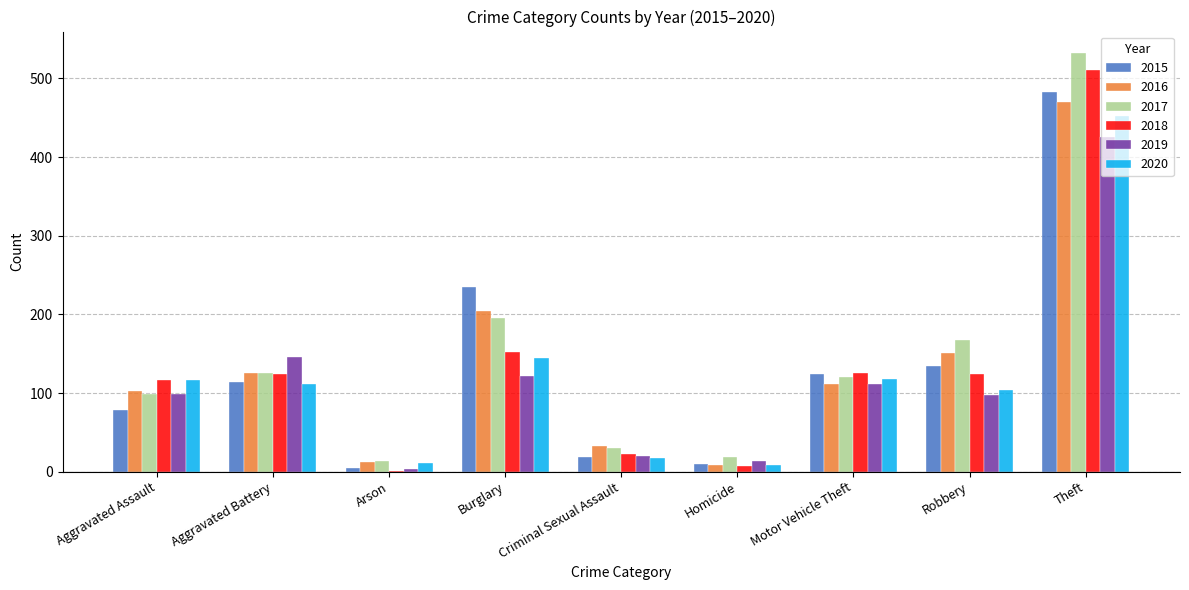

How many groups of bars are there?

9